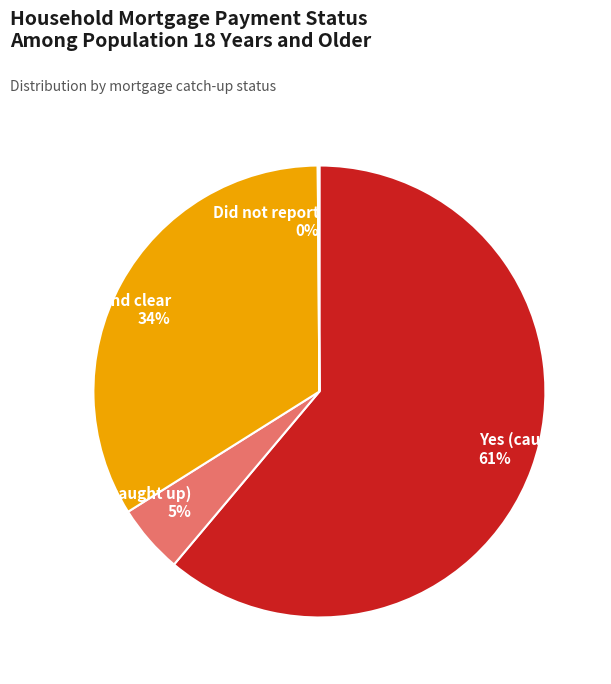

True or false: Yes (caught up) 61% accounts for 46% of the total.

False